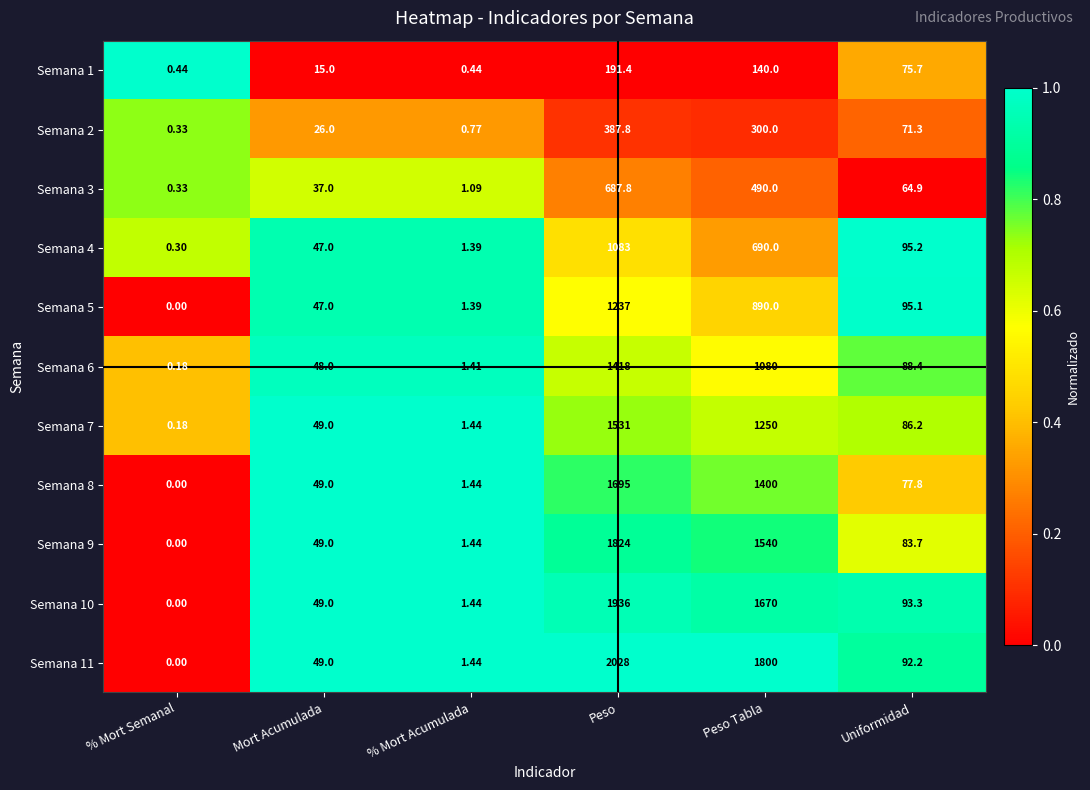

At which label is Semana 7 closest to 765?

Peso Tabla